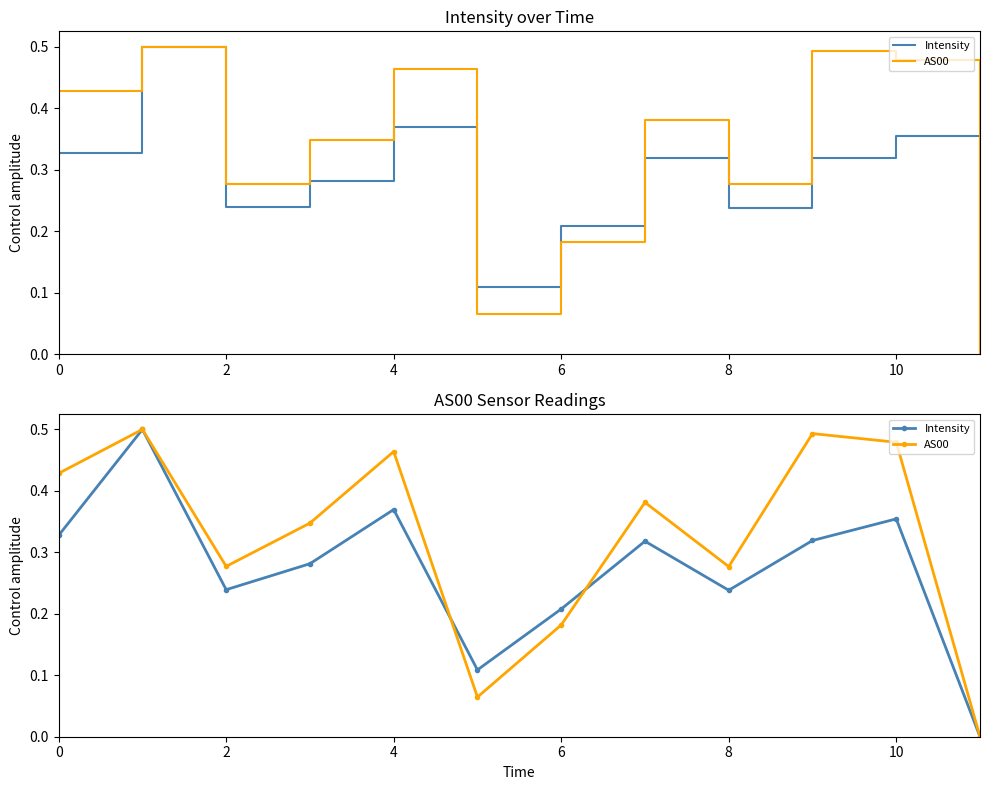

What is the maximum value shown in the chart?

0.5